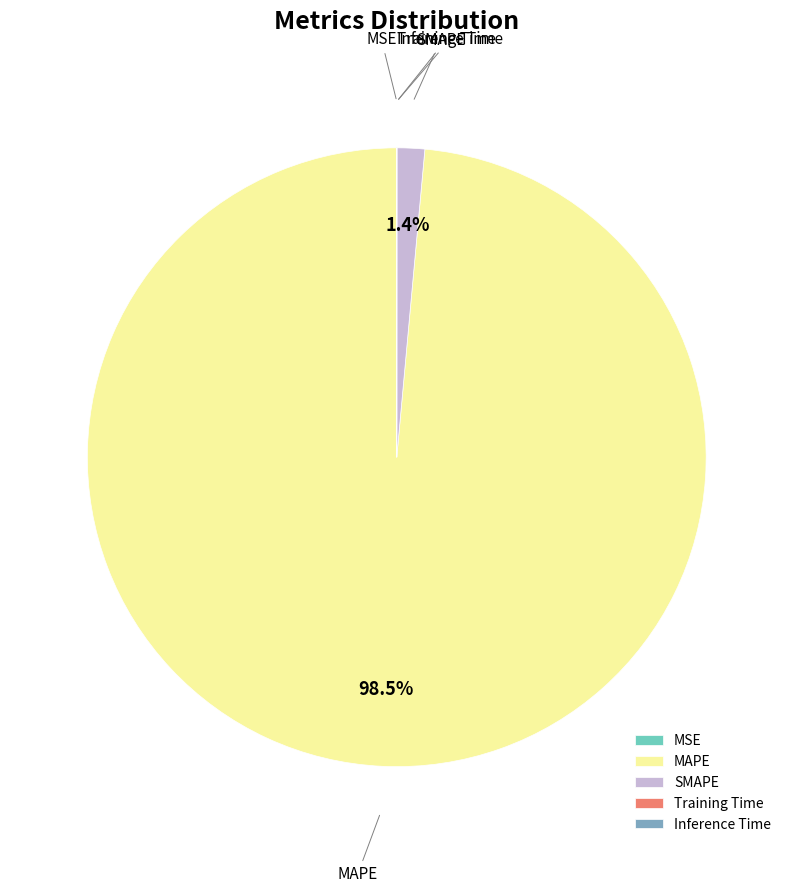

What is the largest slice in the pie chart?

MAPE